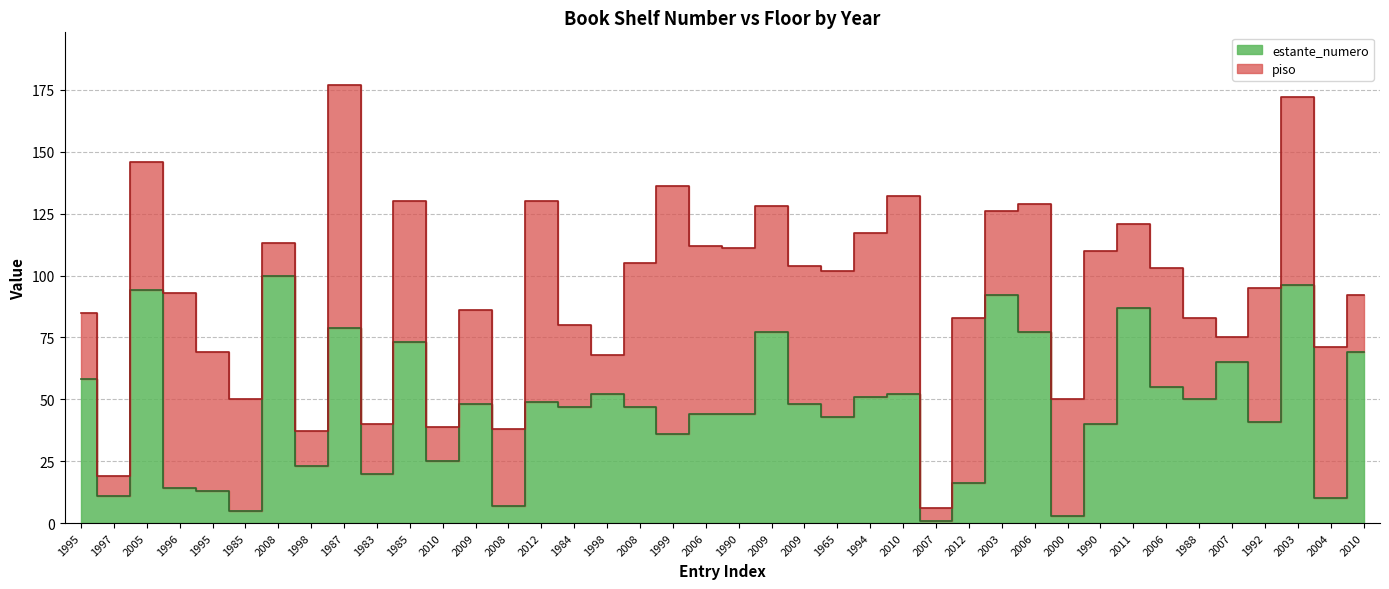

What is the maximum value shown in the chart?

100